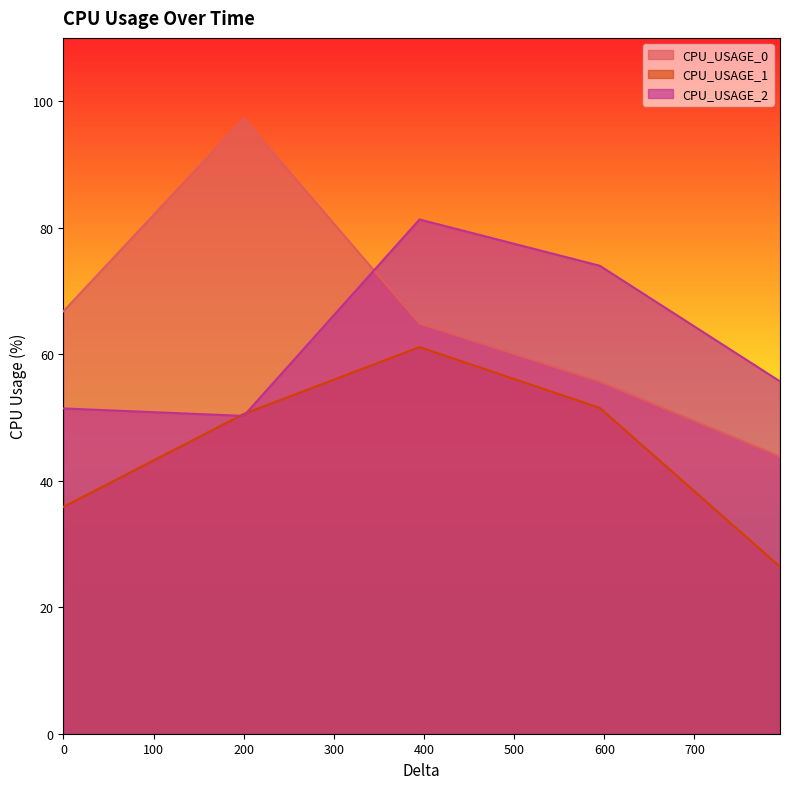

How many distinct data groups are displayed?

3